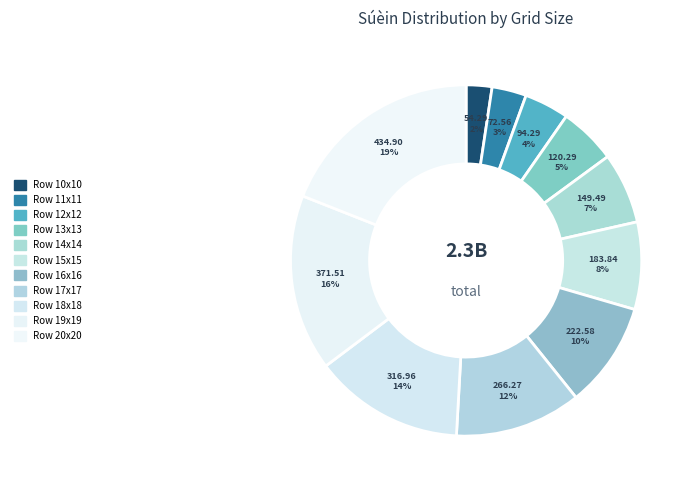

Rank the categories by value from lowest to highest.

10, 11, 12, 13, 14, 15, 16, 17, 18, 19, 20